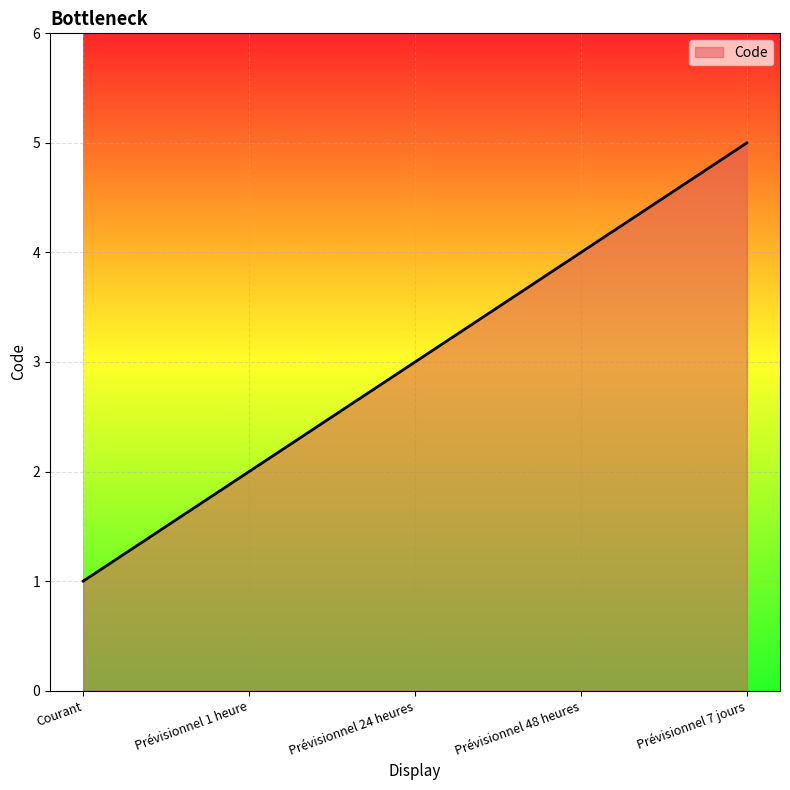

What is the minimum value shown in the chart?

1